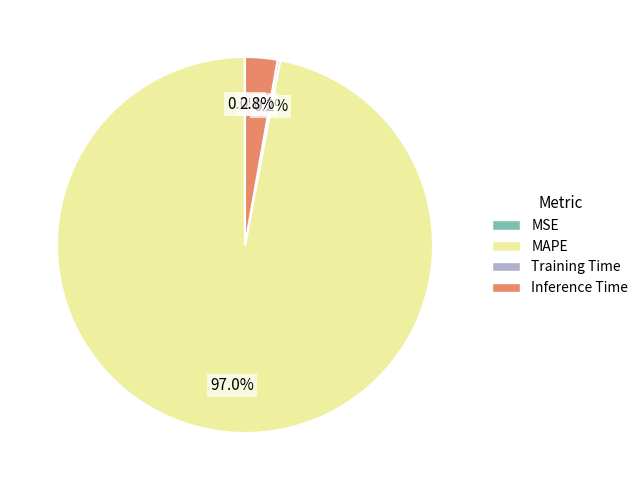

Between Inference Time and MAPE, which is larger?

MAPE